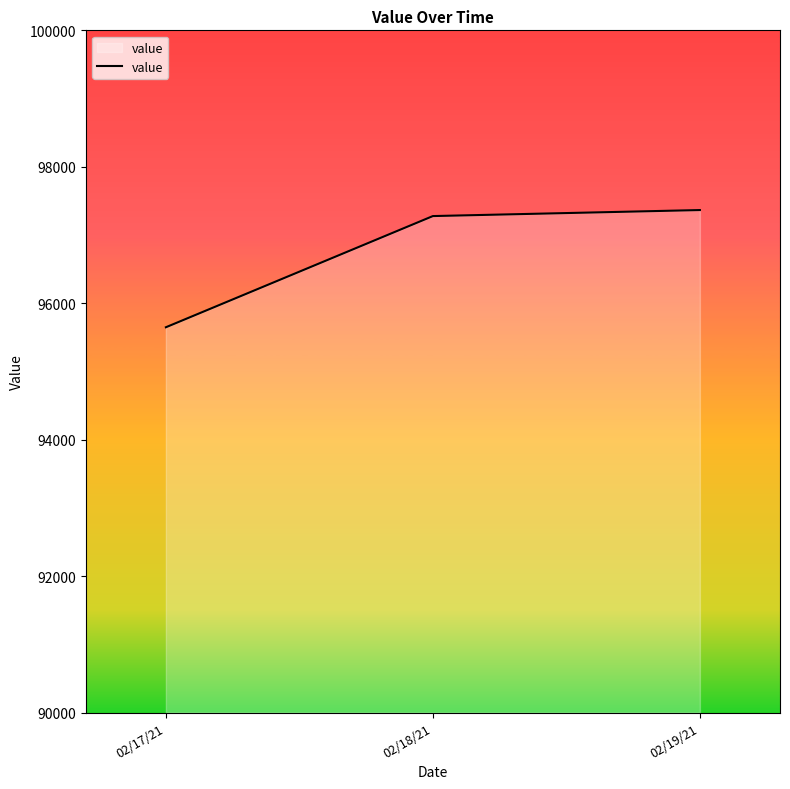

Does the chart have visible grid lines?

No